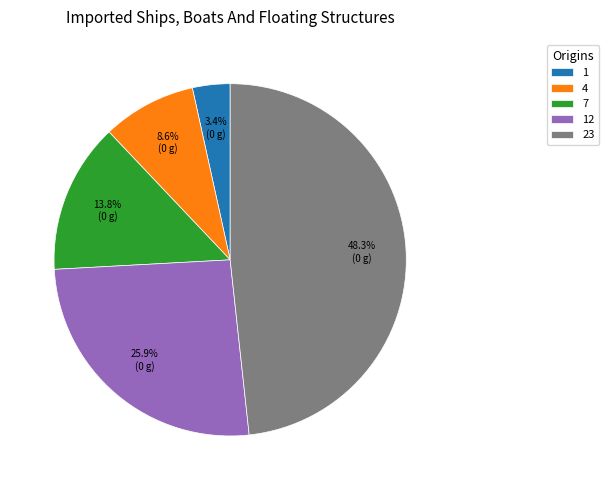

How many segments does this pie chart have?

5